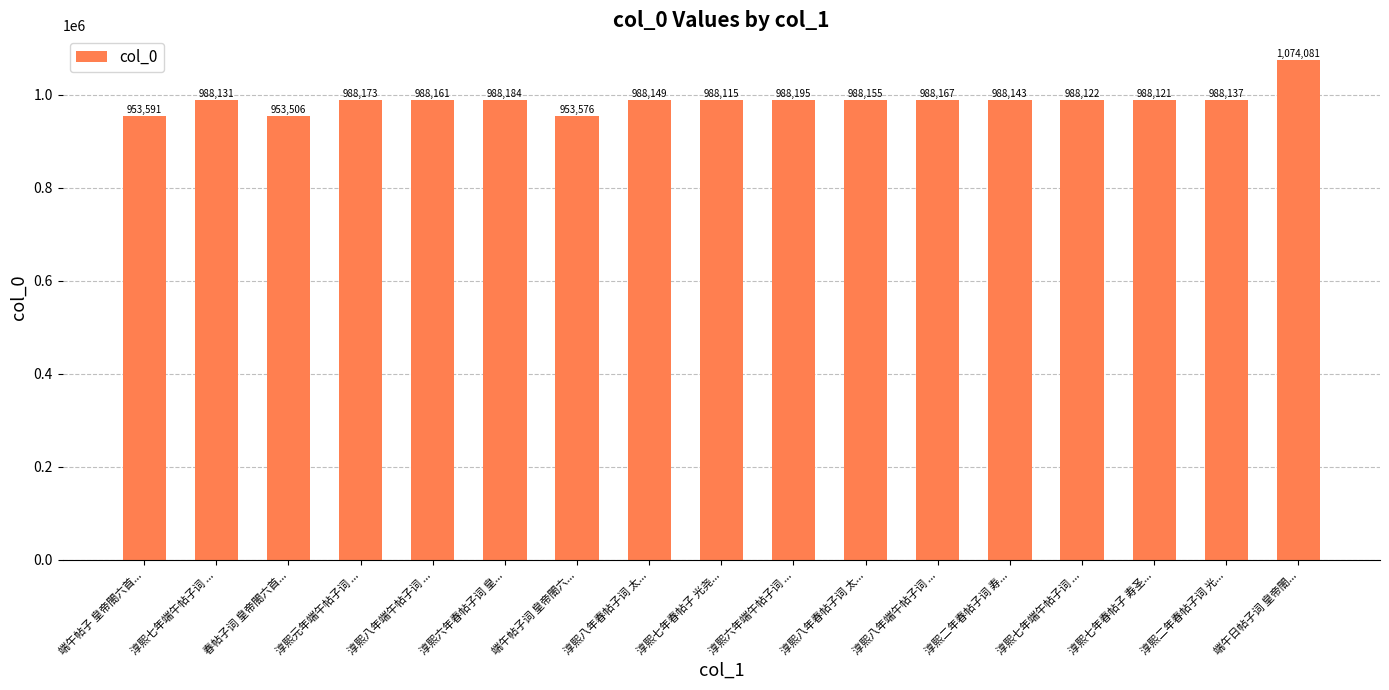

What is the change in value from 淳熙元年端午帖子词 ... to 淳熙二年春帖子词 光...?

-36